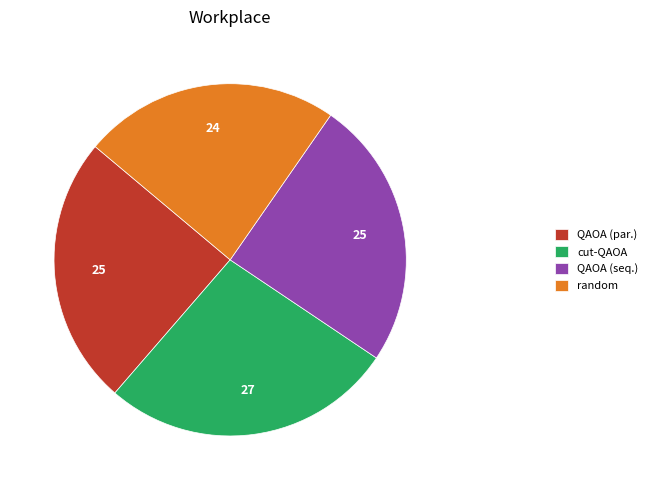

Between QAOA (par.) and cut-QAOA, which is larger?

cut-QAOA